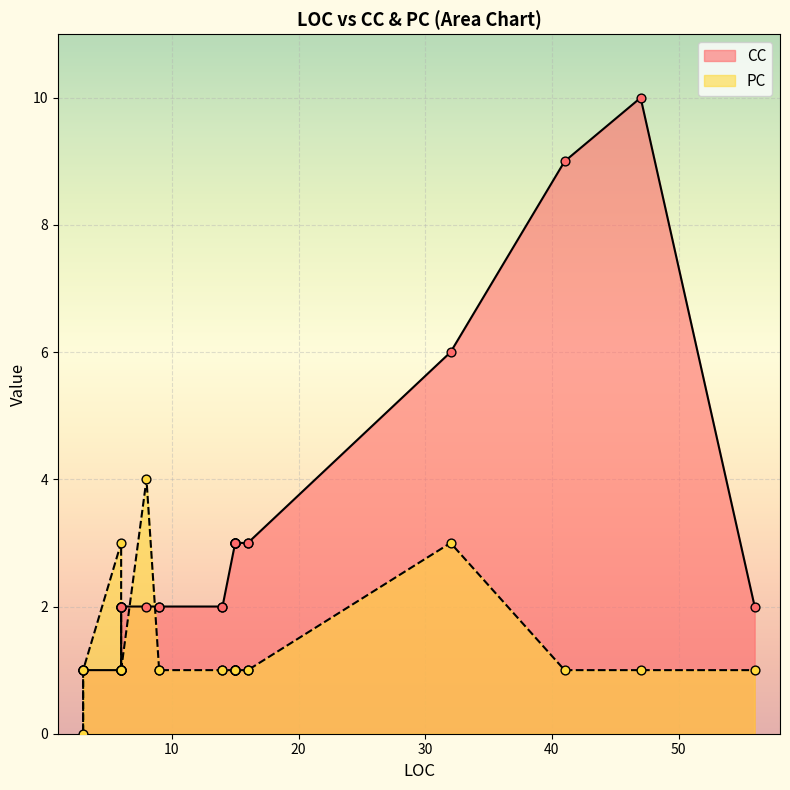

Is the value of PC at 14 greater than the value of CC at 4?

No